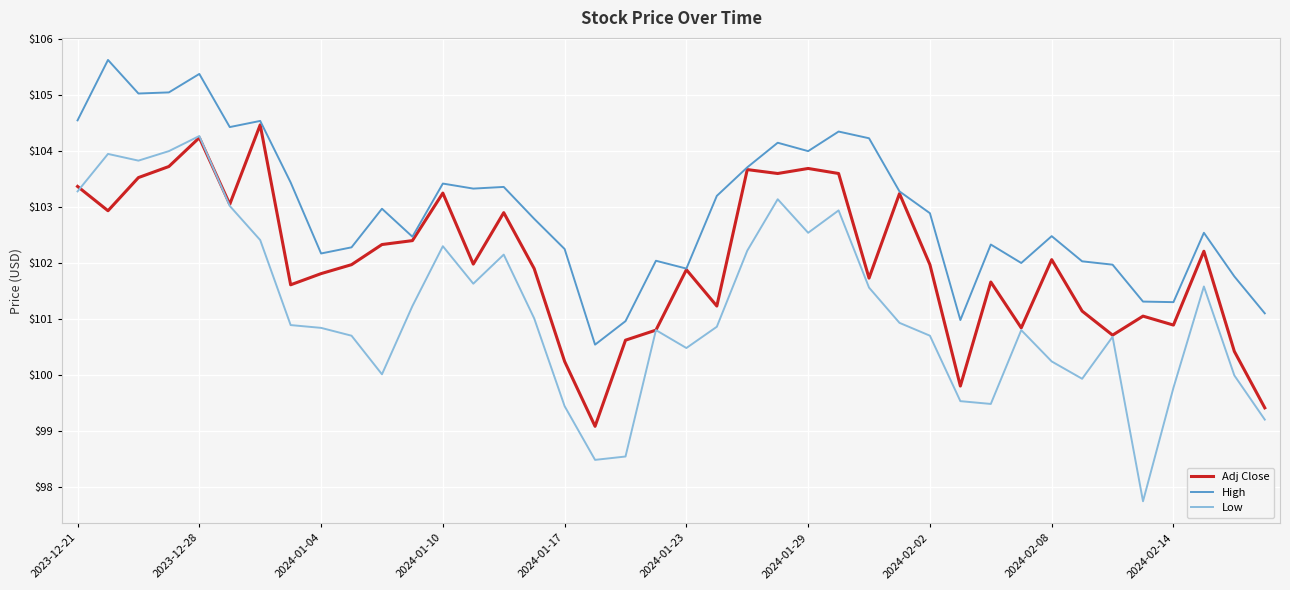

Which series has the largest total across all categories?

High